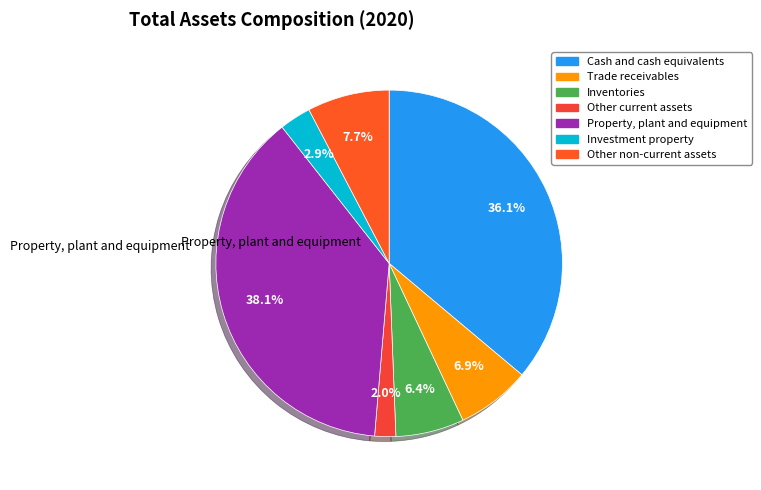

Which category has the biggest portion of the pie?

Property, plant and equipment